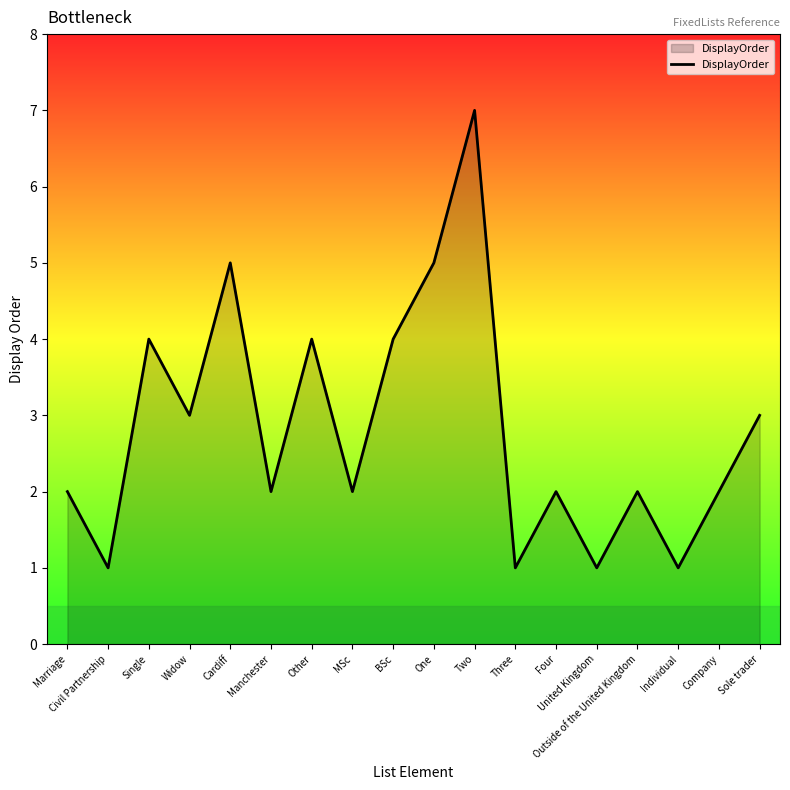

What is the sum of all values?

51